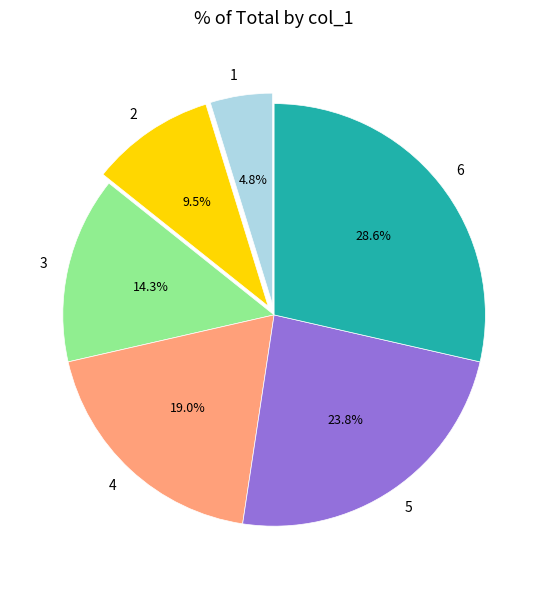

To the nearest percent, what is the average slice percentage?

17%